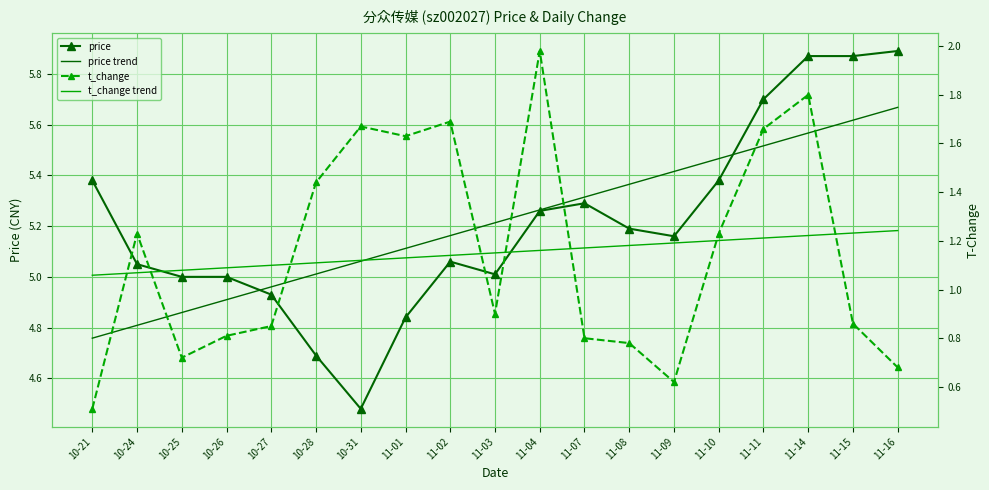

What is the sum of all price trend values?

99.0